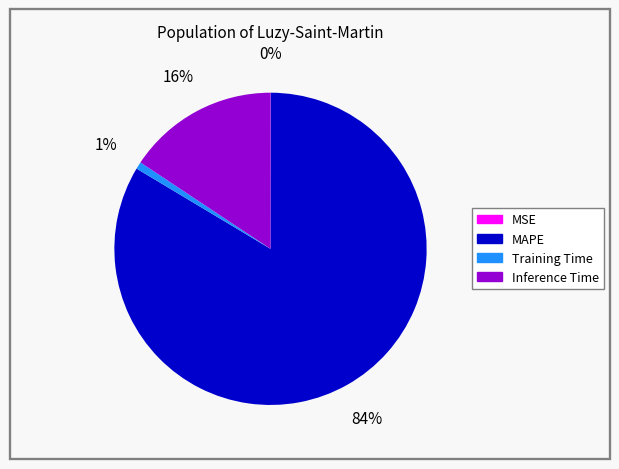

Is there any slice that represents more than half of the pie?

Yes